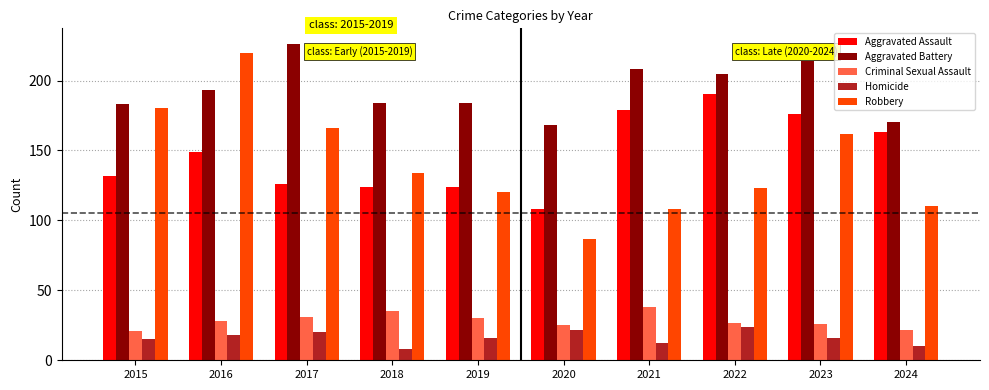

At which category is the sum across all series the highest?

2016